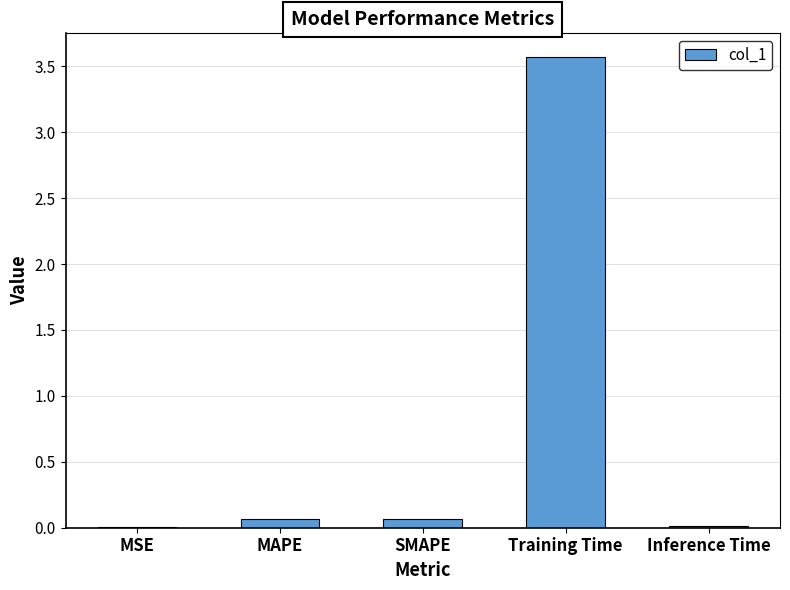

Between MAPE and Training Time, which is larger?

Training Time